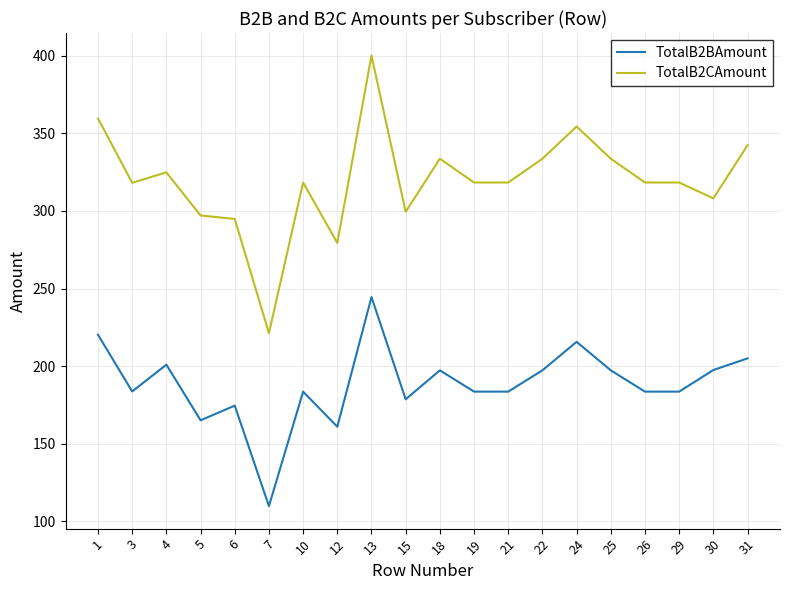

True or false: TotalB2BAmount and TotalB2CAmount cross at least once.

False